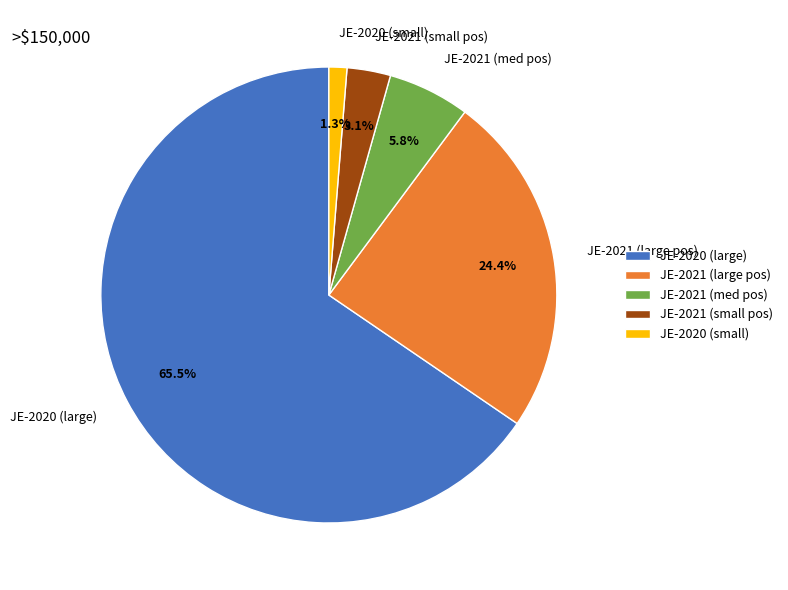

To the nearest percent, what is the average slice percentage?

20%